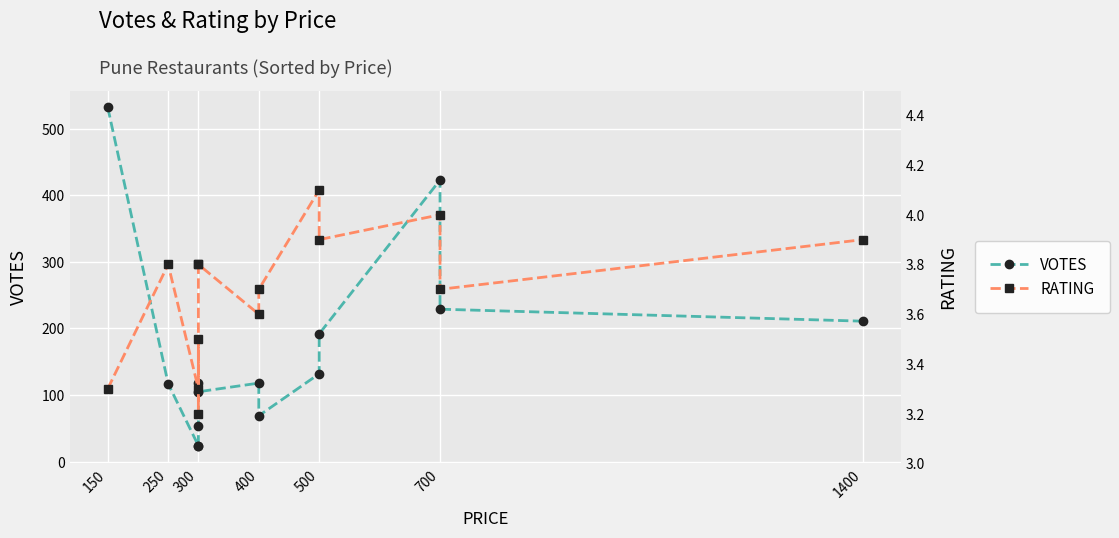

True or false: VOTES and RATING intersect in this chart.

False